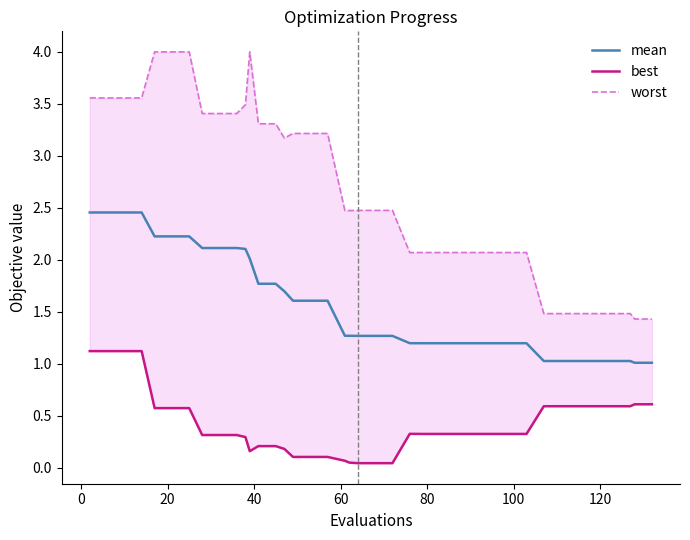

True or false: mean has more than 1 points higher than both neighbors.

False